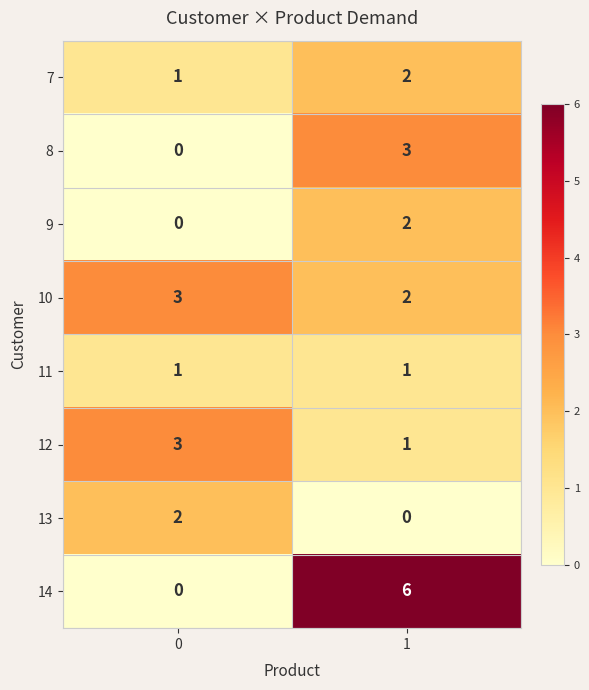

What is the difference between the highest and lowest values at 0?

3